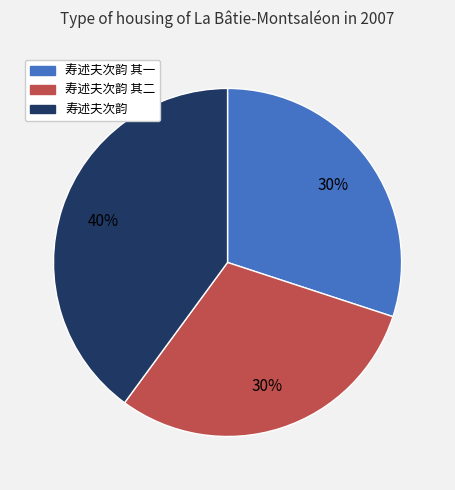

Between 寿述夫次韵 and 寿述夫次韵 其二, which is larger?

寿述夫次韵